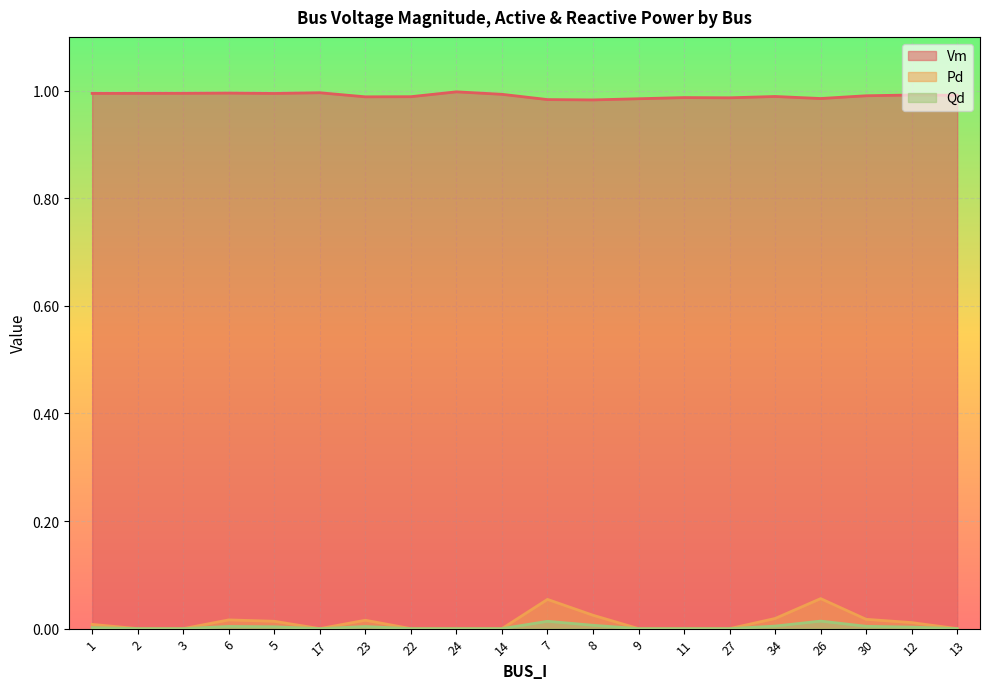

What is the label of the 13th point from the right?

22